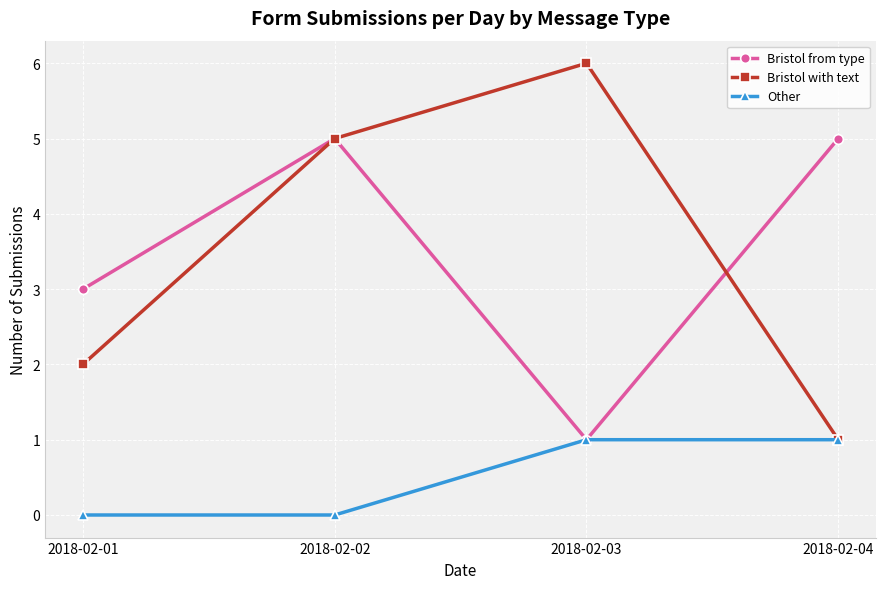

What are all the series names shown in the legend?

Bristol from type, Bristol with text, Other